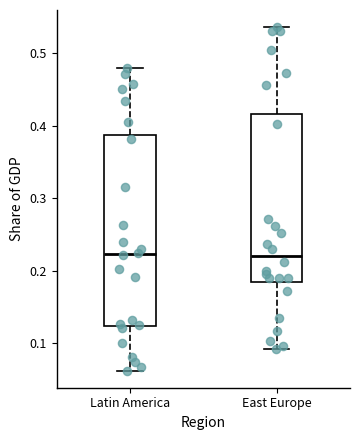

Reading left to right, transcribe this box plot: for each box, give where its median line is, the range the box spans, and where its two whiskers end, as read against the y-axis. The values are not printed on the chart, so give them approximately, as read against the axis.

Latin America: median 0.22, box 0.12 to 0.39, whiskers 0.06 to 0.48
East Europe: median 0.22, box 0.19 to 0.42, whiskers 0.09 to 0.54